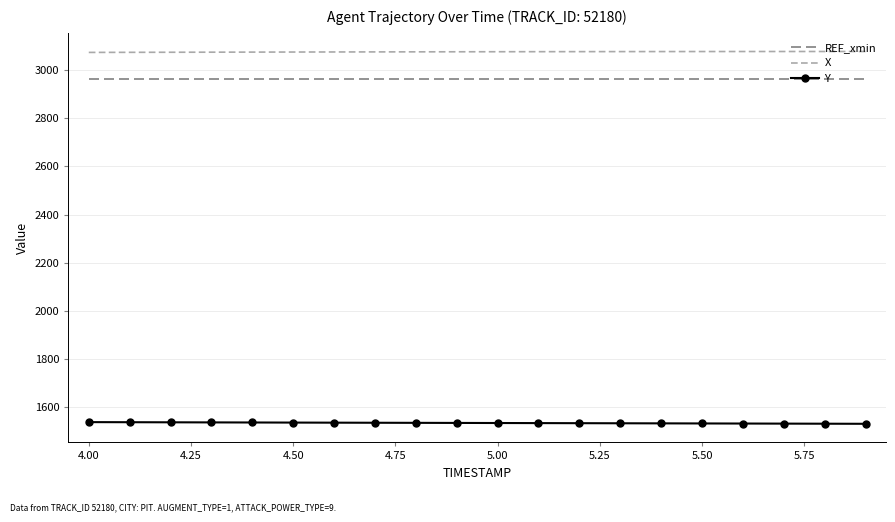

Which series has the largest total across all categories?

X